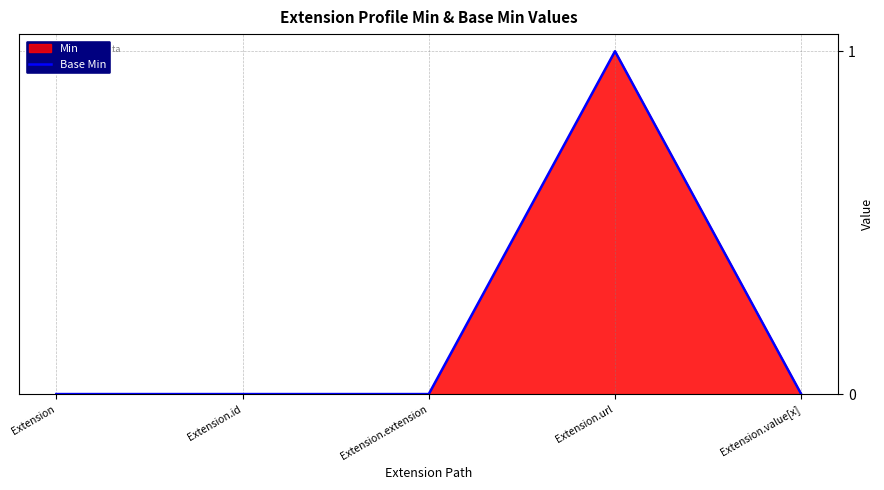

Which label corresponds to the largest value in the chart?

Extension.url